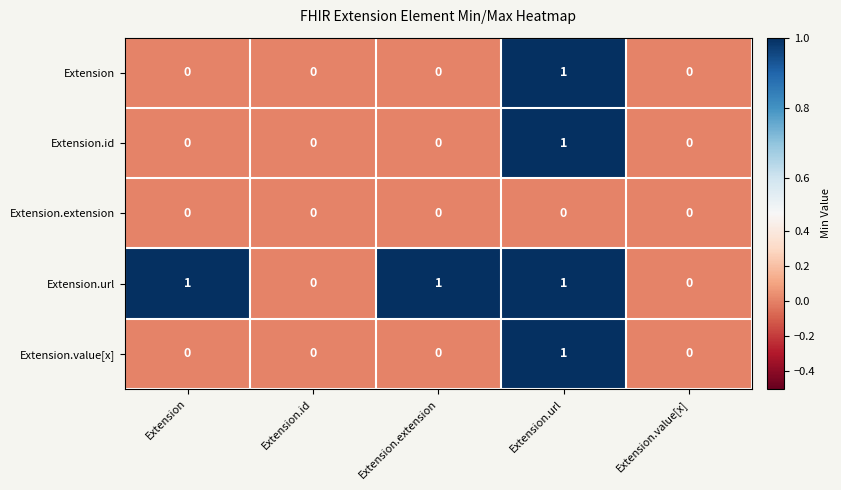

The Extension.id series shows 0 at Extension.extension. True or false?

True